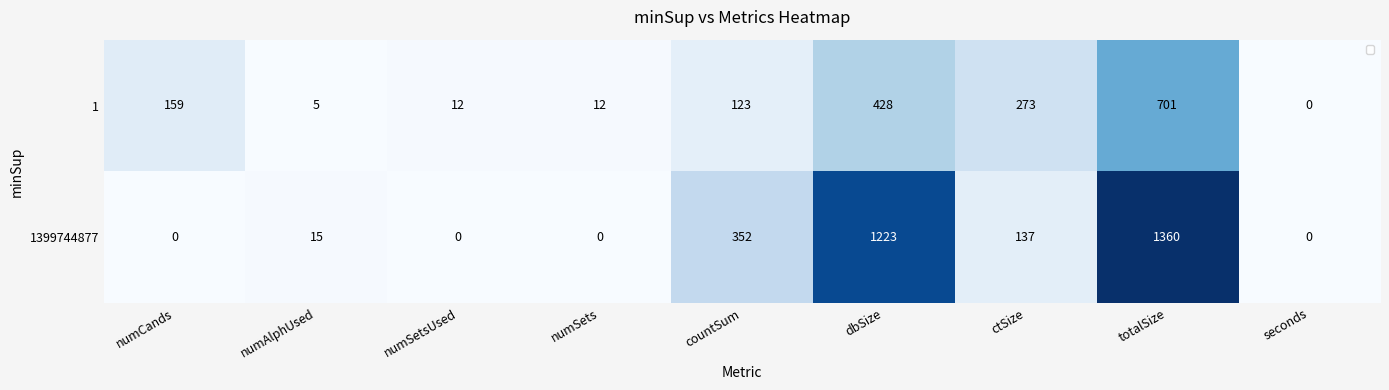

How many data points in 1 are above 123?

4